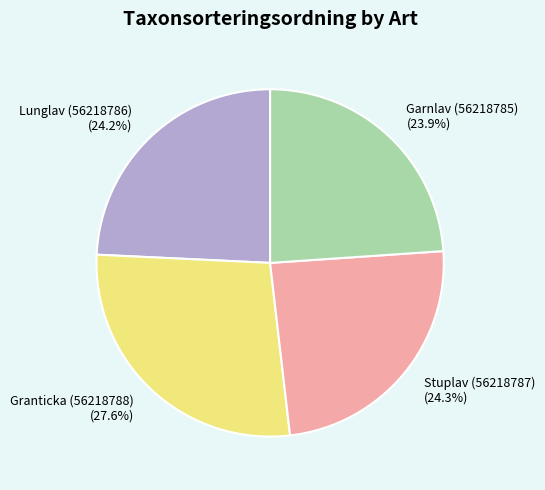

How many segments does this pie chart have?

4